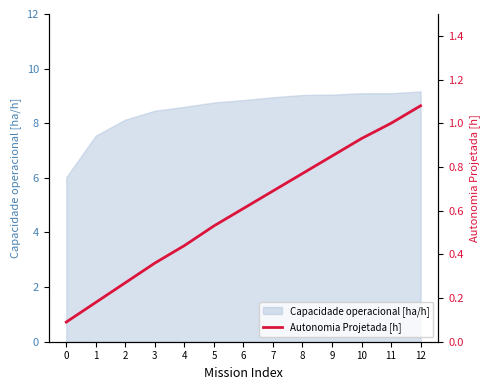

What is the maximum value shown in the chart?

1.1